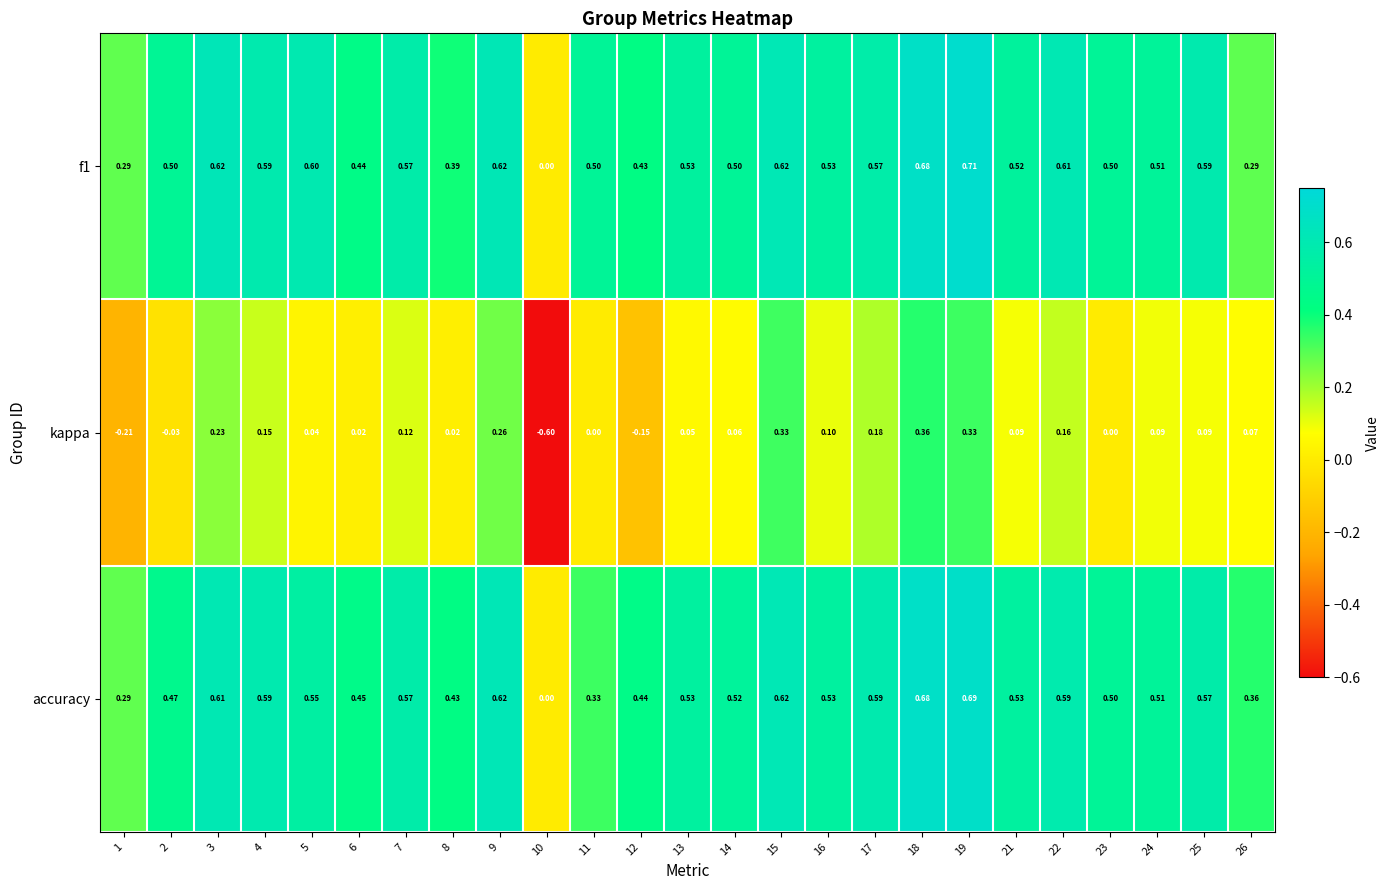

List the series in order of their peak value, lowest first.

kappa, accuracy, f1